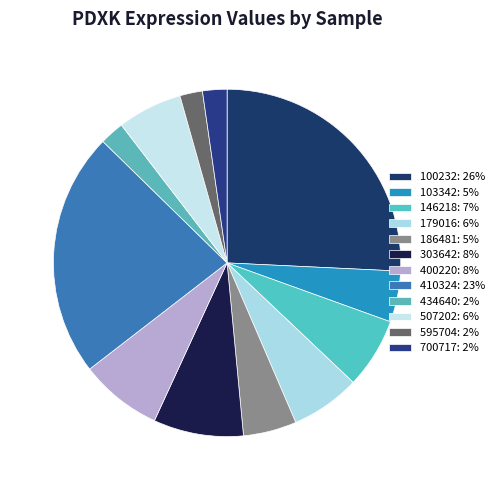

Is the sum of 595704 and 410324 greater than half?

No